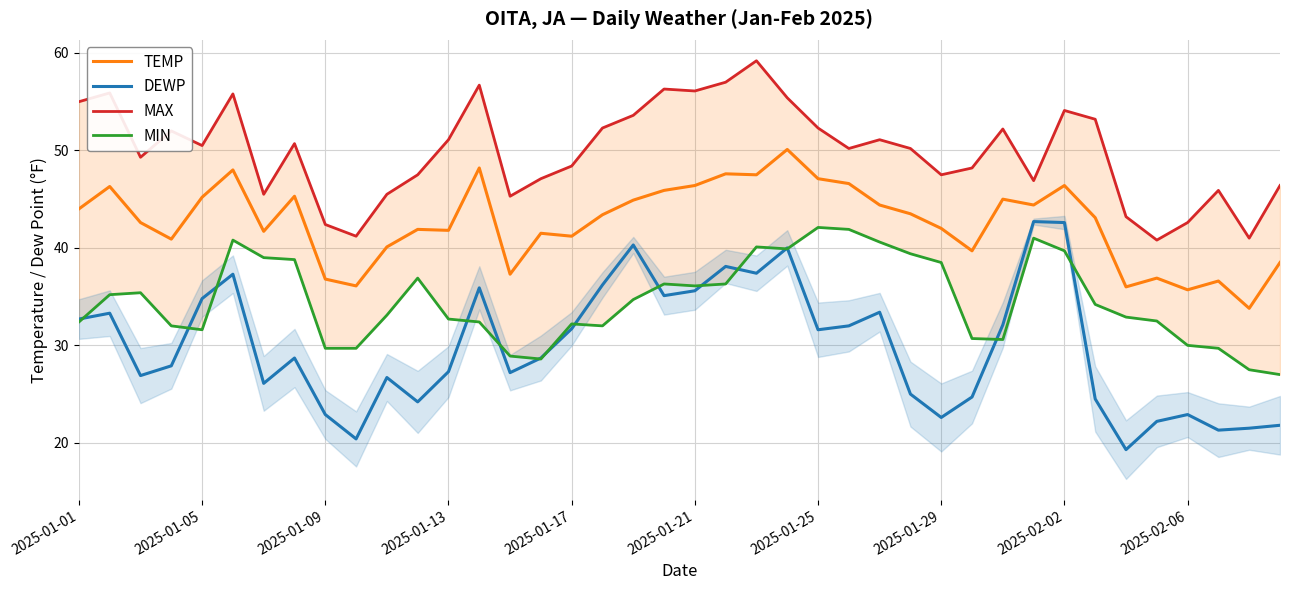

The TEMP series shows 65.5 at 2025-01-21. True or false?

False